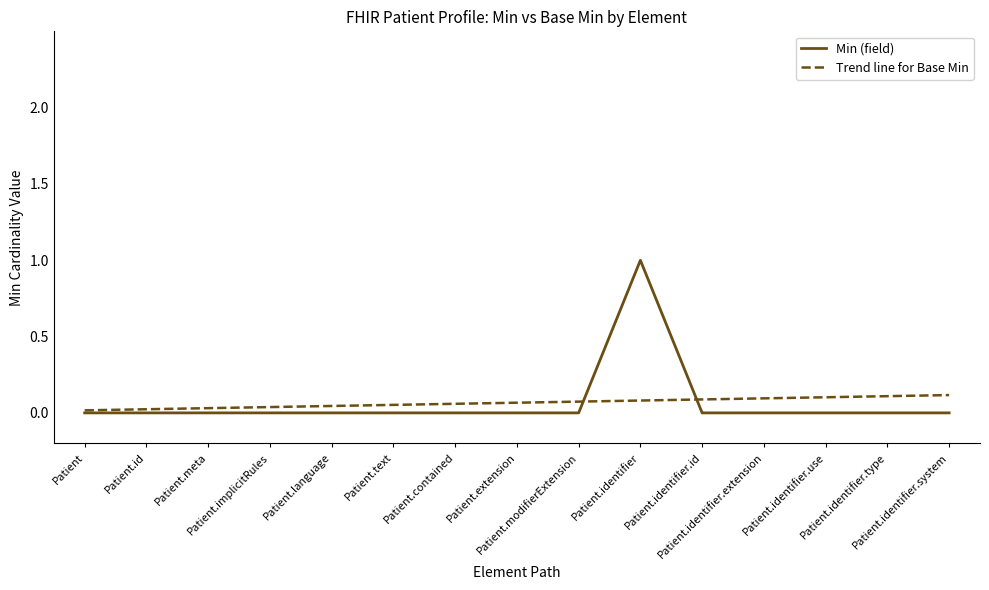

What is the difference between the maximum and second lowest values in the Min (field) series?

1.0